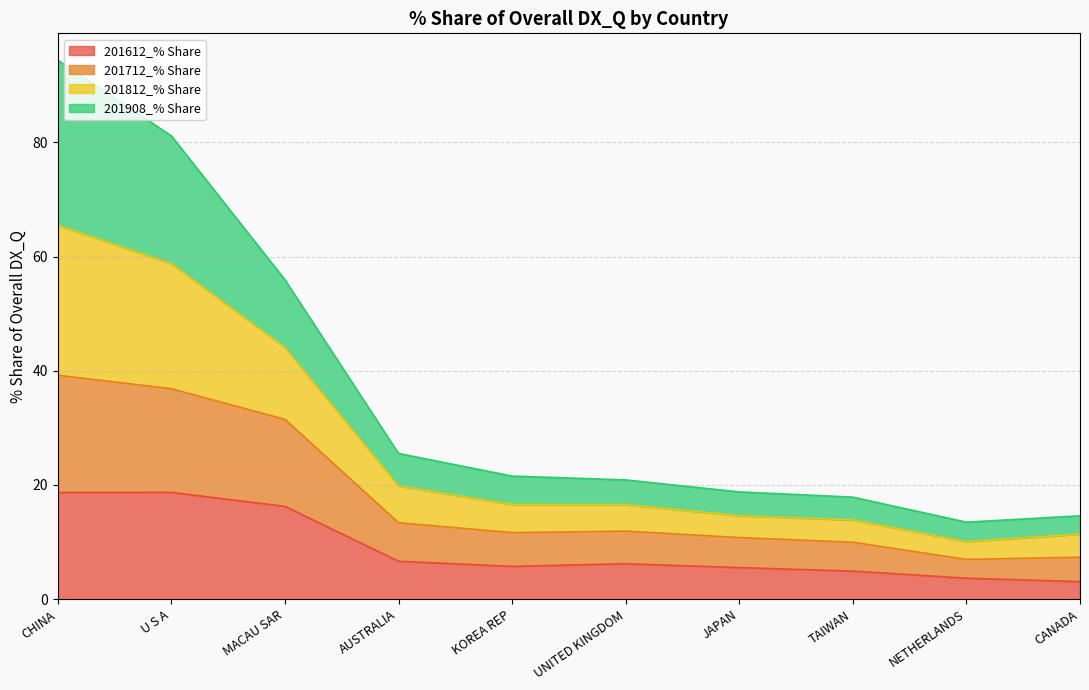

Which category has the highest value in the 201812_% Share series?

CHINA